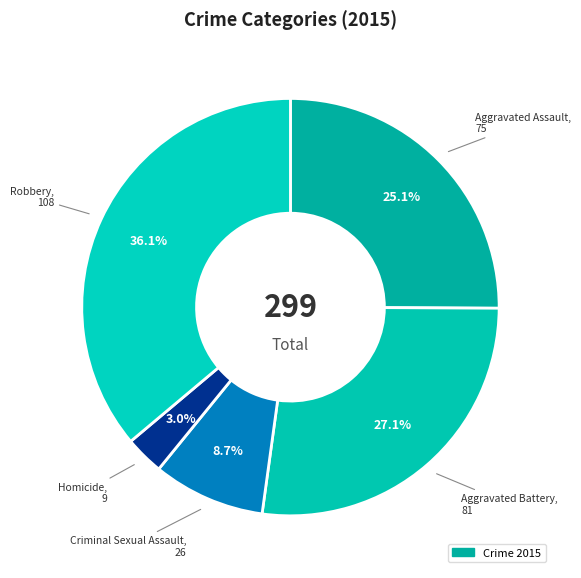

How many segments does this pie chart have?

5